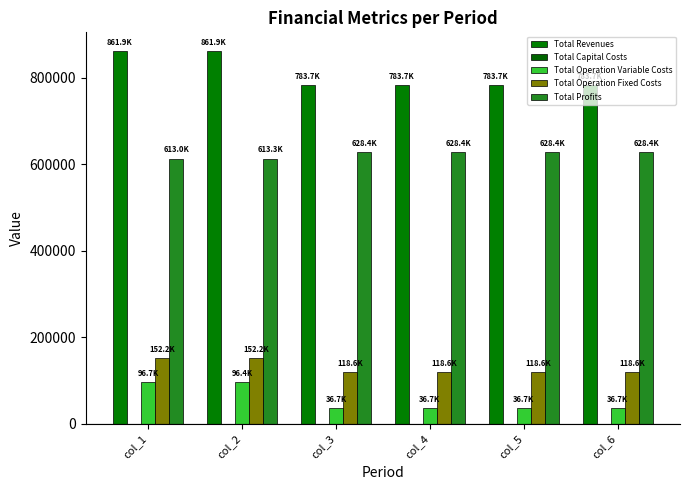

How many categories are shown in the chart?

6